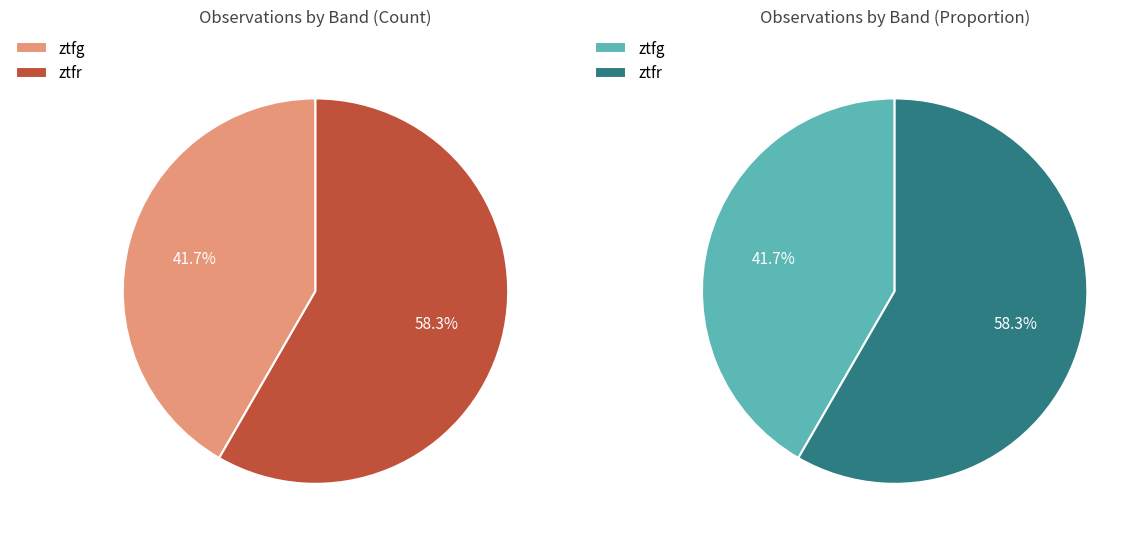

Which category accounts for the majority?

ztfr